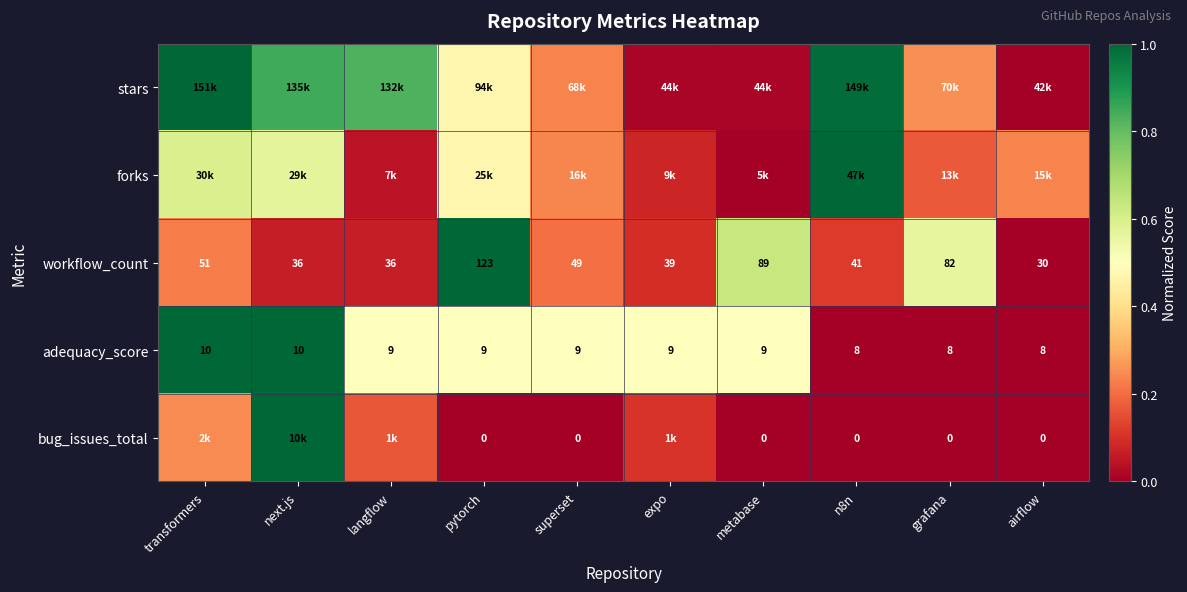

At which label is workflow_count closest to 76?

grafana